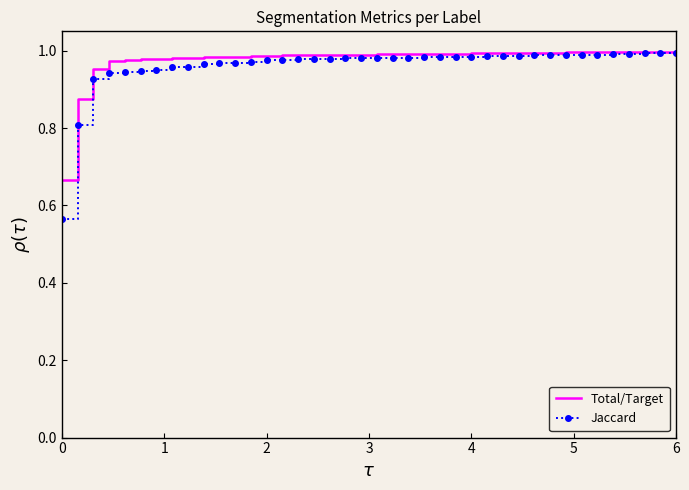

Which series has the largest range (max minus min)?

Jaccard